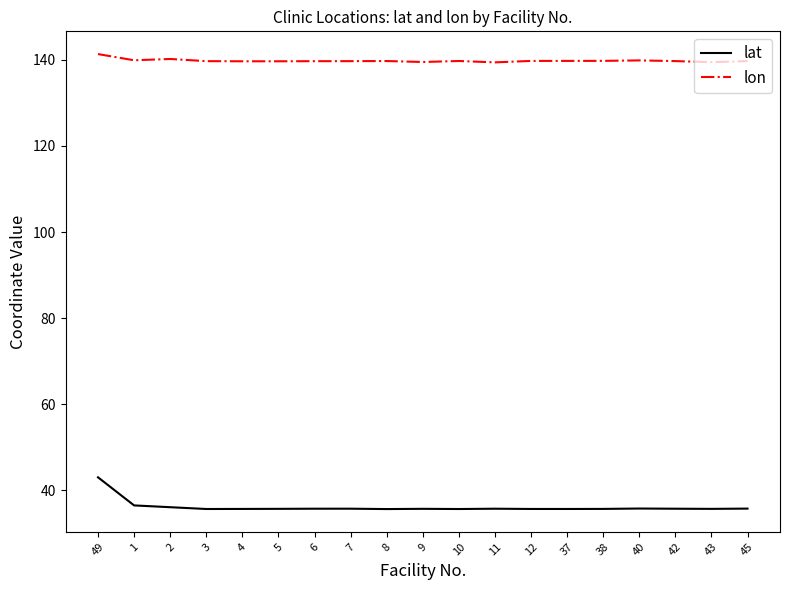

Which series has the largest total across all categories?

lon